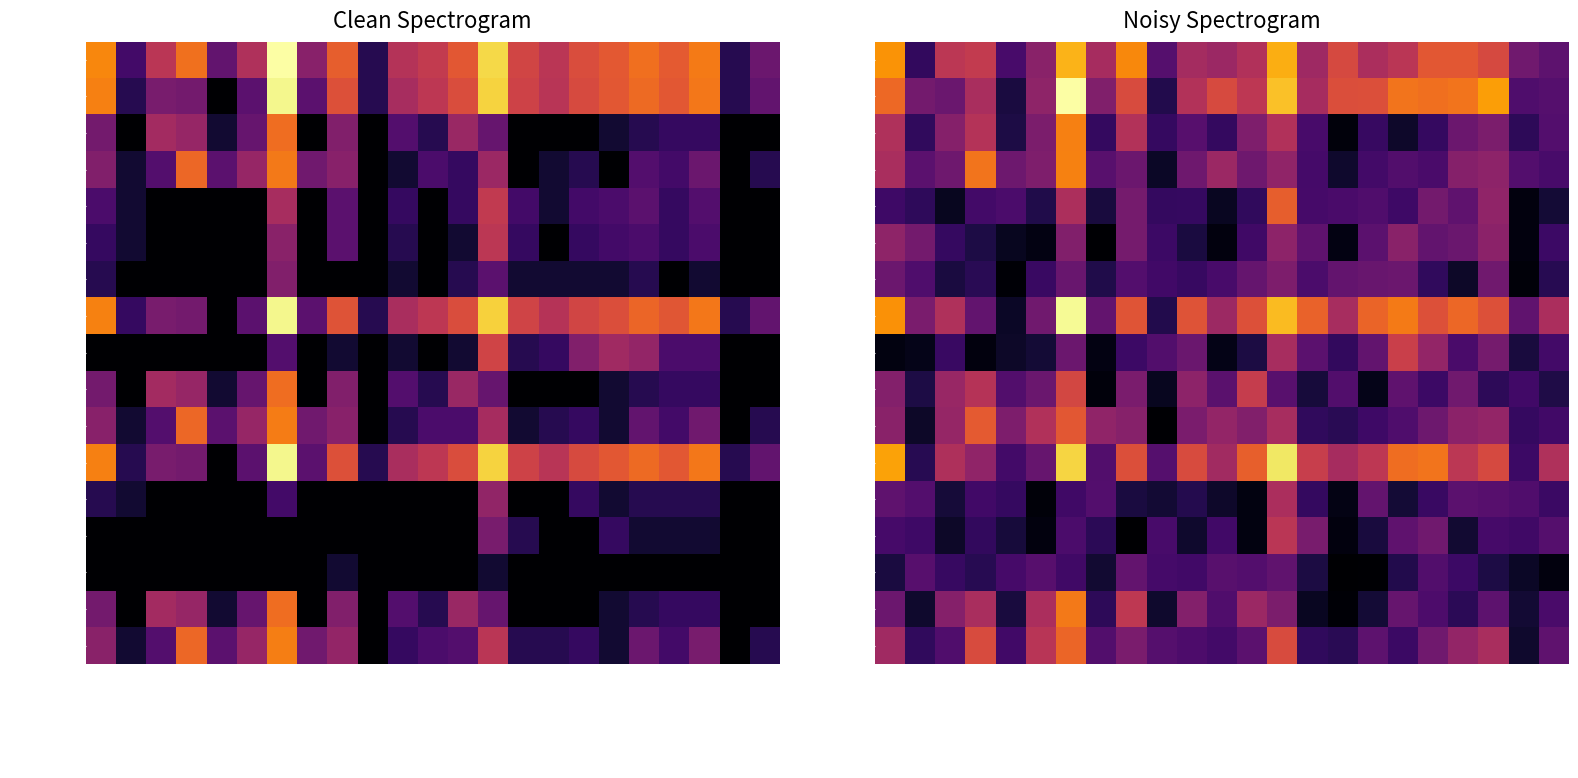

Count the number of data series in this chart.

17